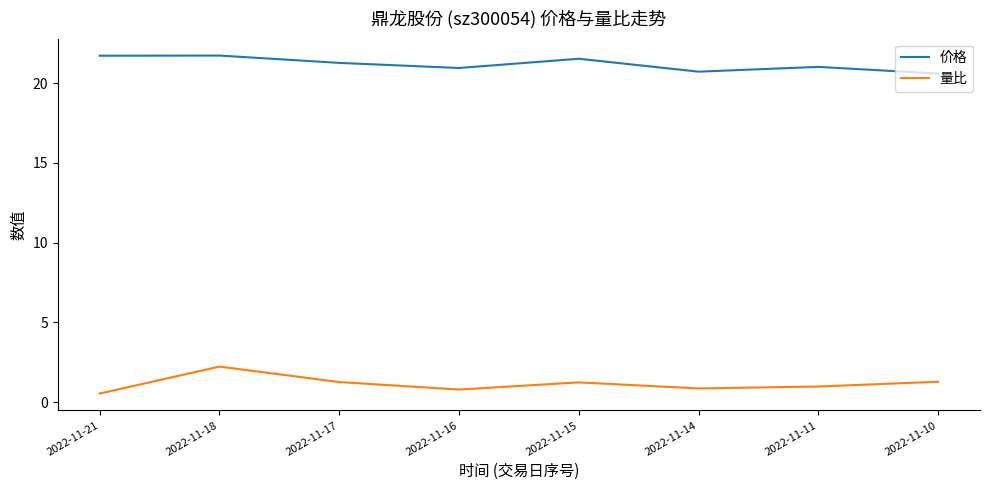

How many interior local valleys does the 量比 series have?

2